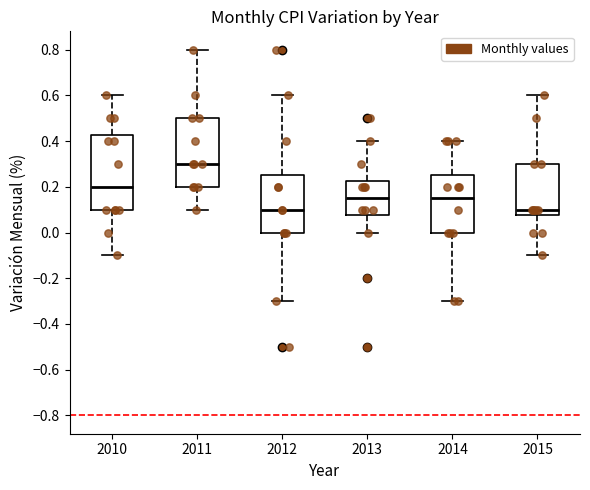

Reading left to right, transcribe this box plot: for each box, give where its median line is, the range the box spans, and where its two whiskers end, as read against the y-axis. The values are not printed on the chart, so give them approximately, as read against the axis.

2010: median 0.20, box 0.10 to 0.42, whiskers -0.10 to 0.60
2011: median 0.30, box 0.20 to 0.50, whiskers 0.10 to 0.80
2012: median 0.10, box 0.00 to 0.26, whiskers -0.30 to 0.60
2013: median 0.16, box 0.08 to 0.22, whiskers 0.00 to 0.40
2014: median 0.16, box 0.00 to 0.26, whiskers -0.30 to 0.40
2015: median 0.10, box 0.08 to 0.30, whiskers -0.10 to 0.60